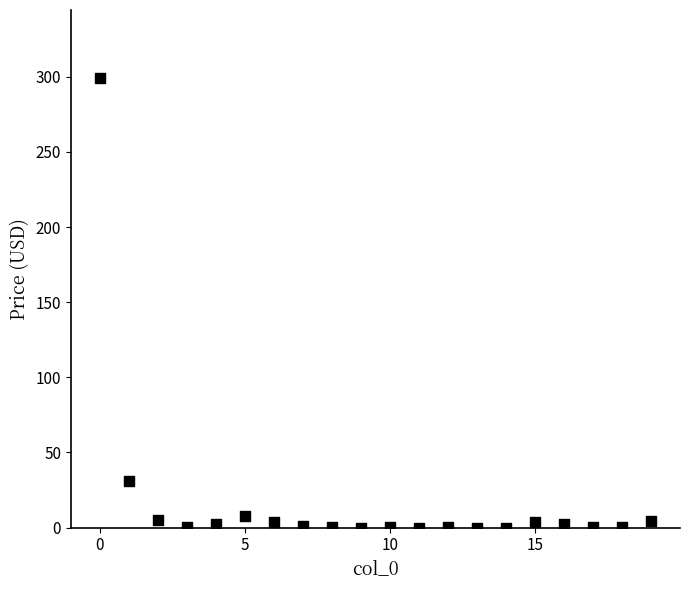

What is the range of Y values (max minus min)?

299.6